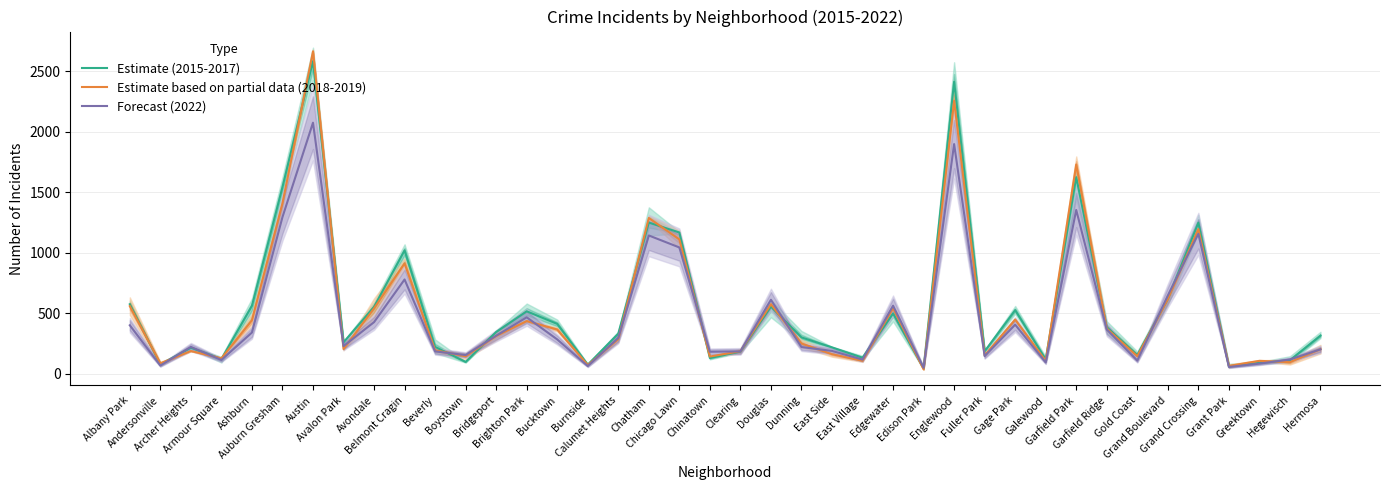

True or false: Estimate based on partial data (2018-2019) has more than 1 interior local peaks.

True